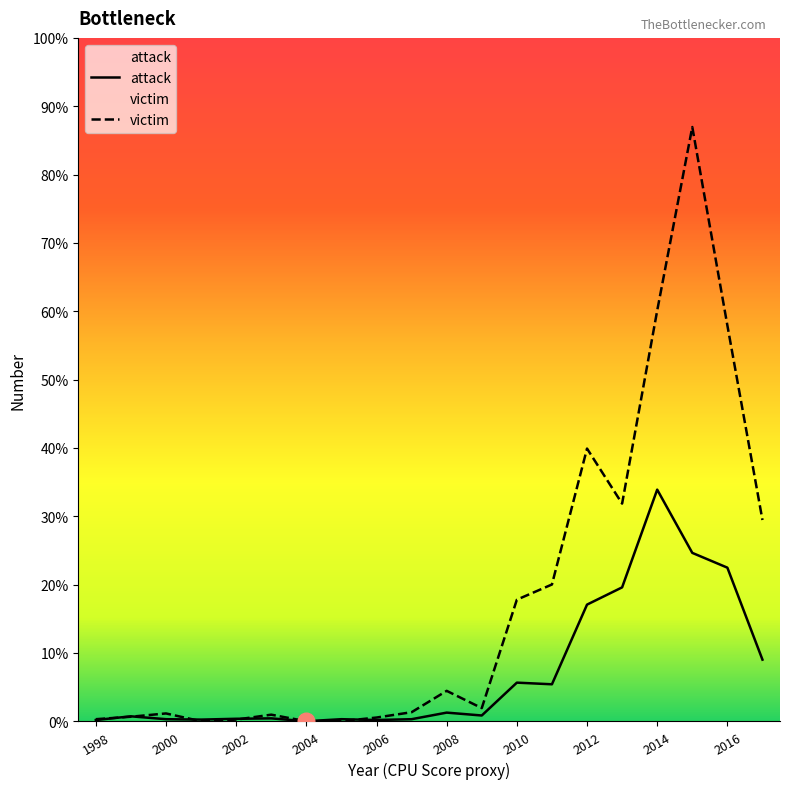

True or false: attack and victim intersect in this chart.

True